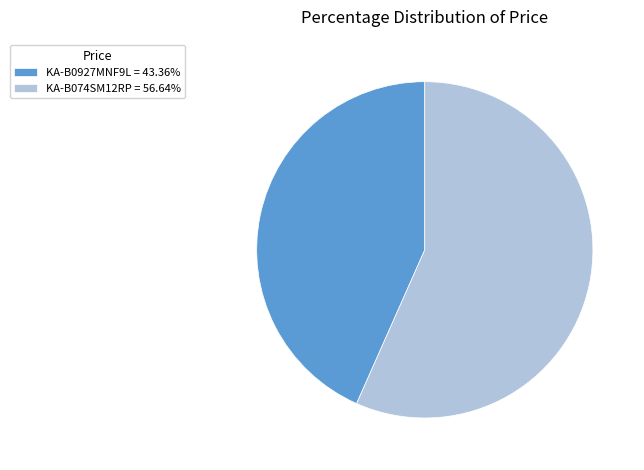

Approximately how many times larger is the value at KA-B0927MNF9L compared to KA-B074SM12RP?

0.8